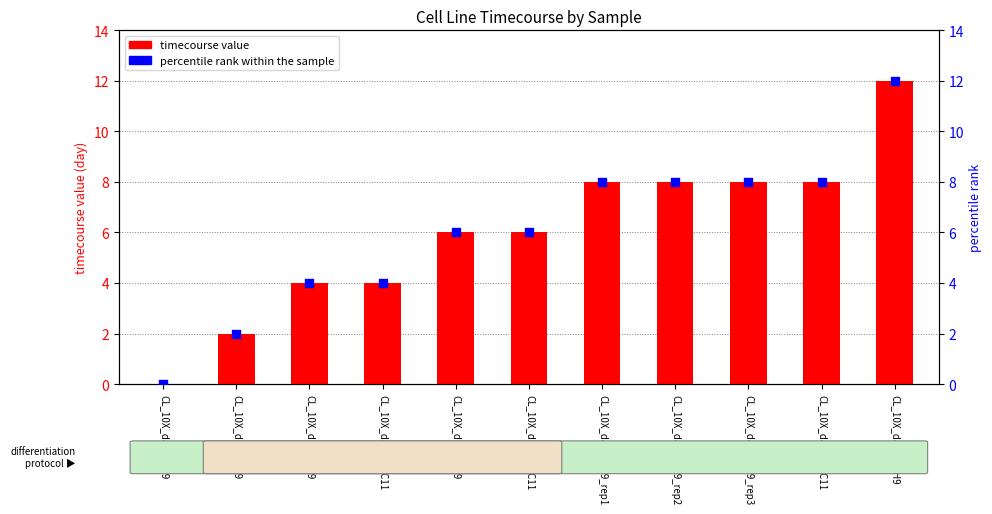

Which series has the largest total across all categories?

timecourse value